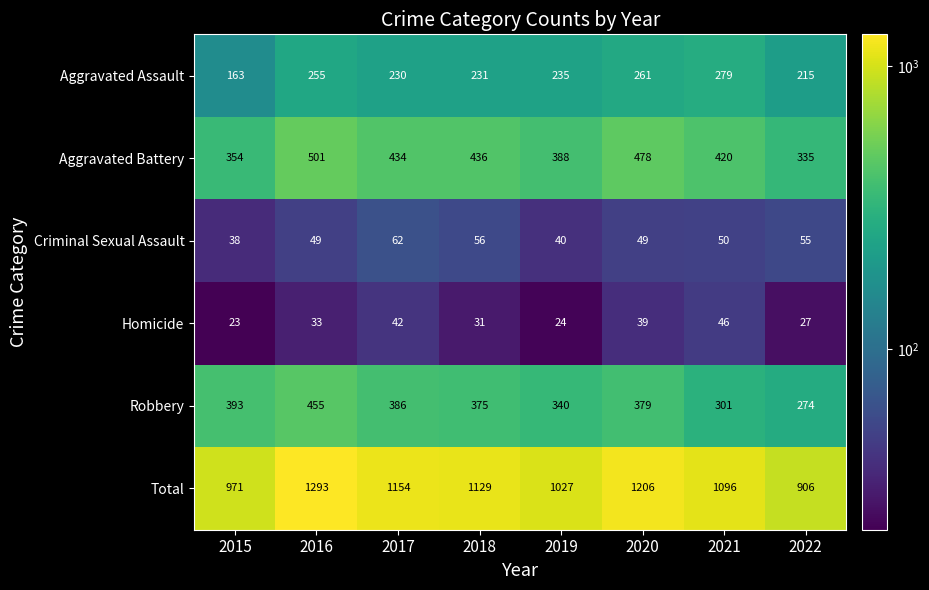

What is the sum of all Aggravated Battery values?

3346